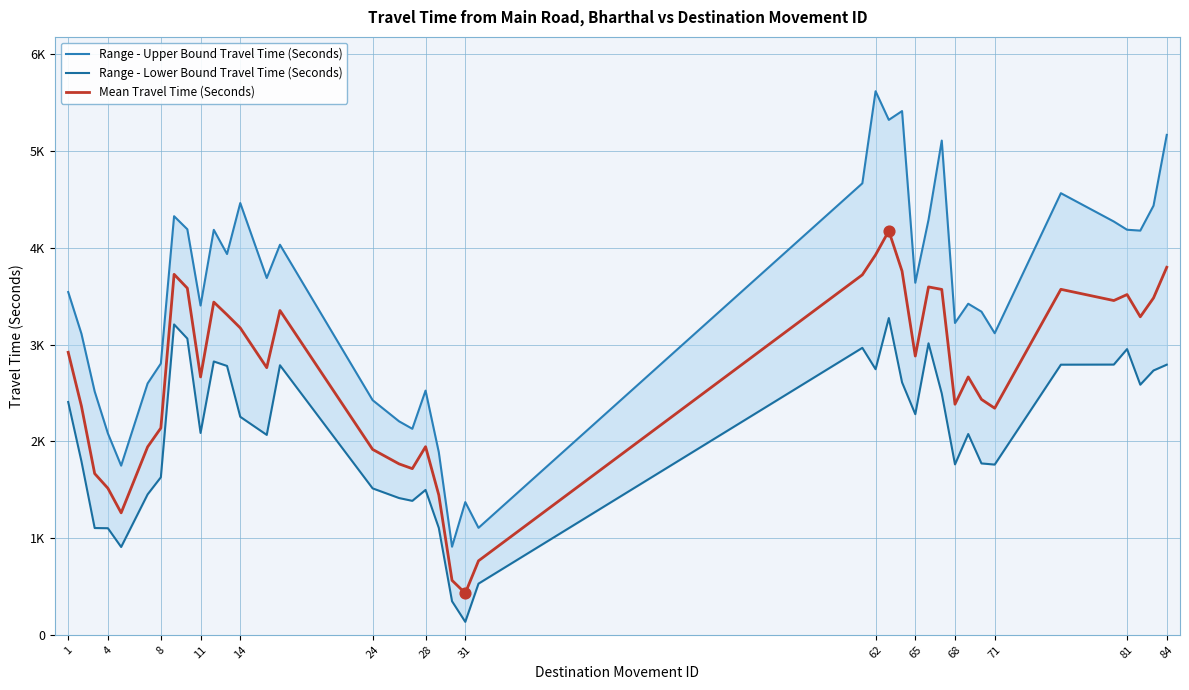

What are all the series names shown in the legend?

Range - Upper Bound Travel Time (Seconds), Range - Lower Bound Travel Time (Seconds), Mean Travel Time (Seconds)